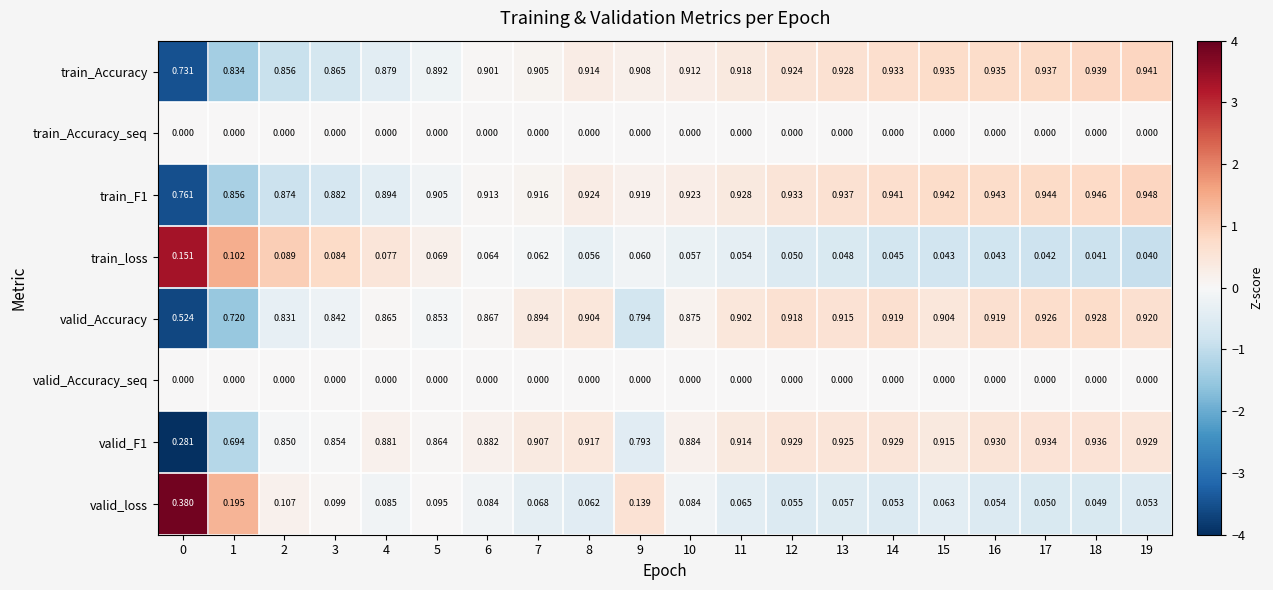

Is the value of valid_Accuracy at 2 greater than the value of train_loss at 4?

Yes